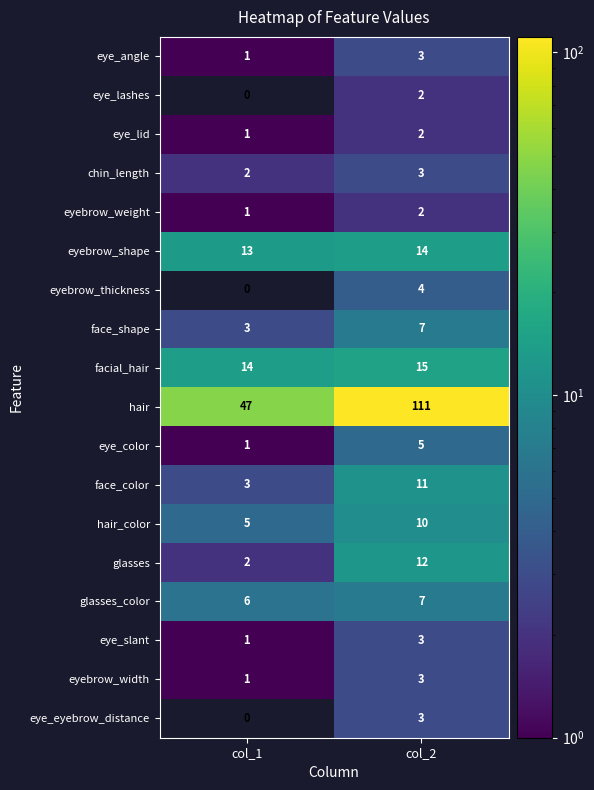

What is the sum of all face_shape values?

10